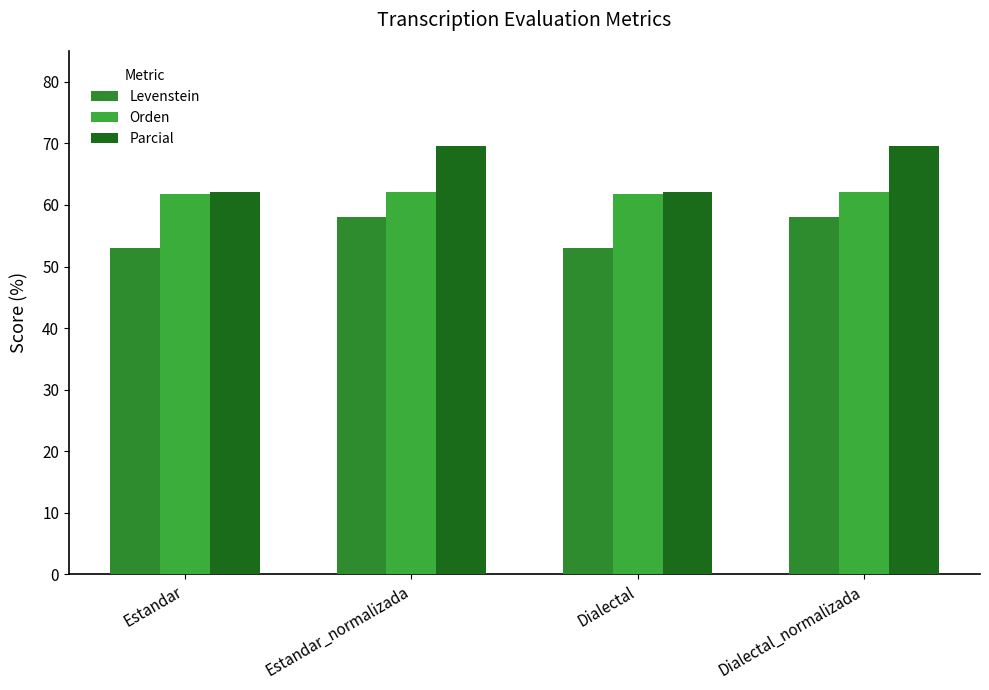

Reading left to right, list all the values displayed in this chart.

Levenstein: Estandar=53.0	Estandar_normalizada=58.0	Dialectal=53.0	Dialectal_normalizada=58.0
Orden: Estandar=61.8	Estandar_normalizada=62.1	Dialectal=61.8	Dialectal_normalizada=62.1
Parcial: Estandar=62.2	Estandar_normalizada=69.5	Dialectal=62.2	Dialectal_normalizada=69.5